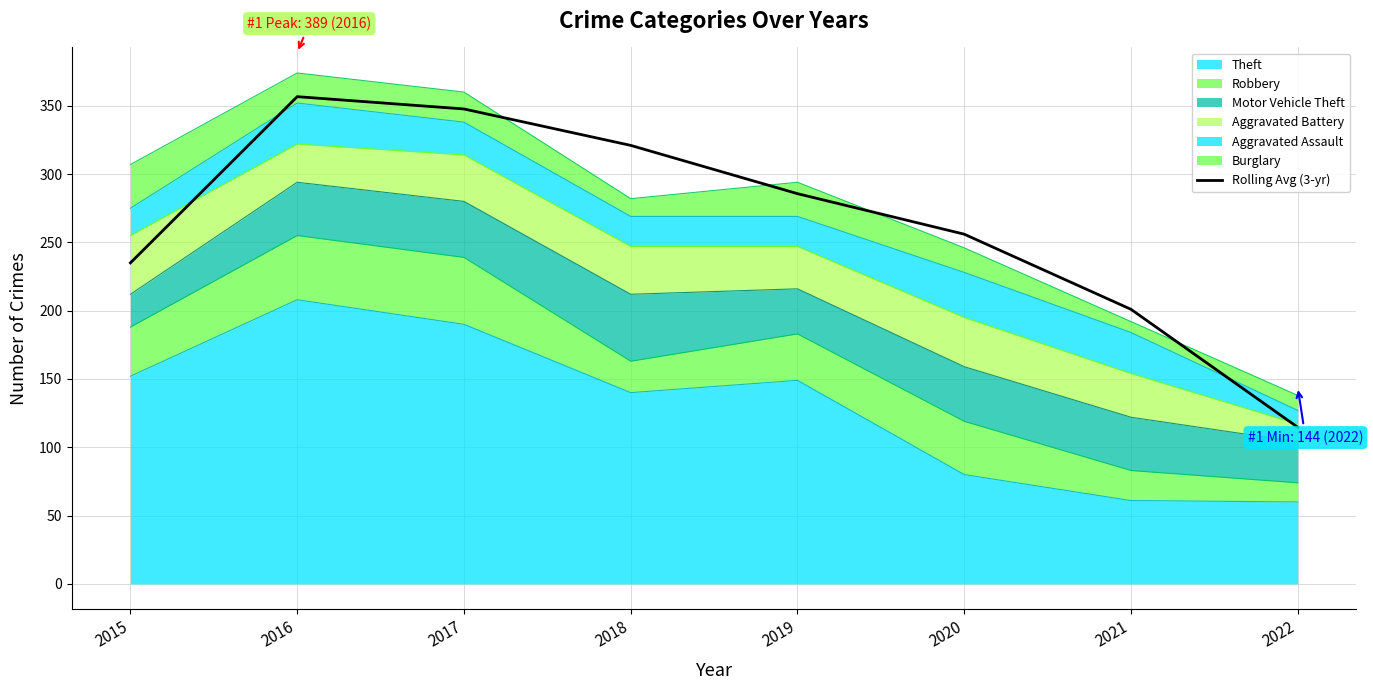

What is the greatest value displayed?

356.7